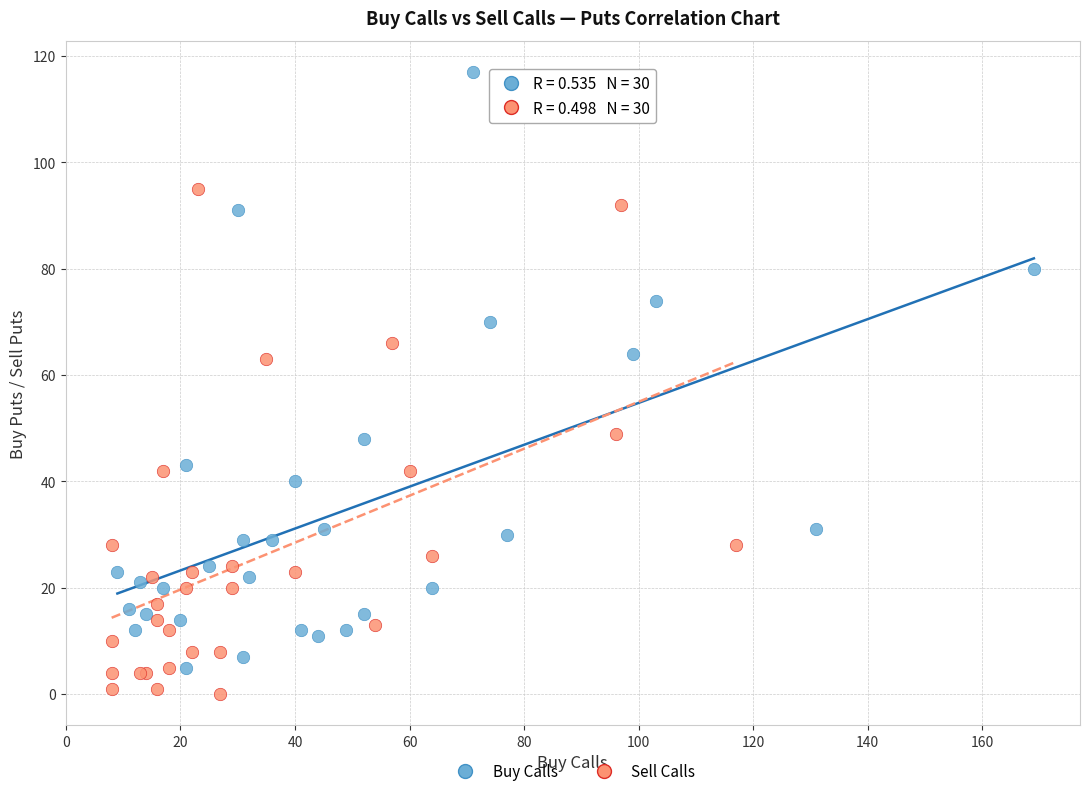

What are all the series names shown in the legend?

Buy Calls, Sell Calls